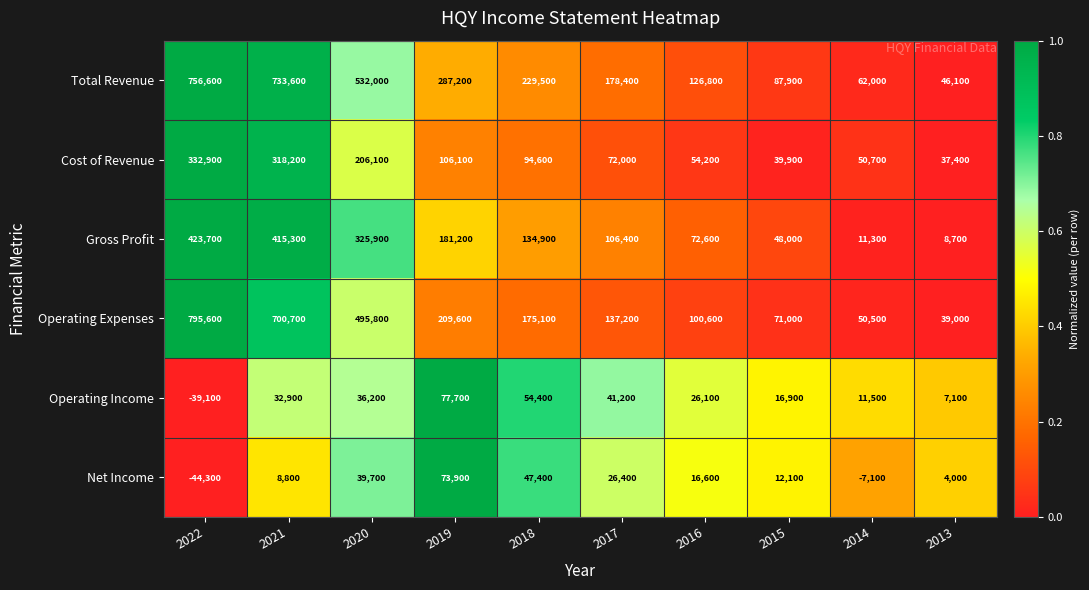

True or false: Gross Profit has a value of 175294 at 2017.

False